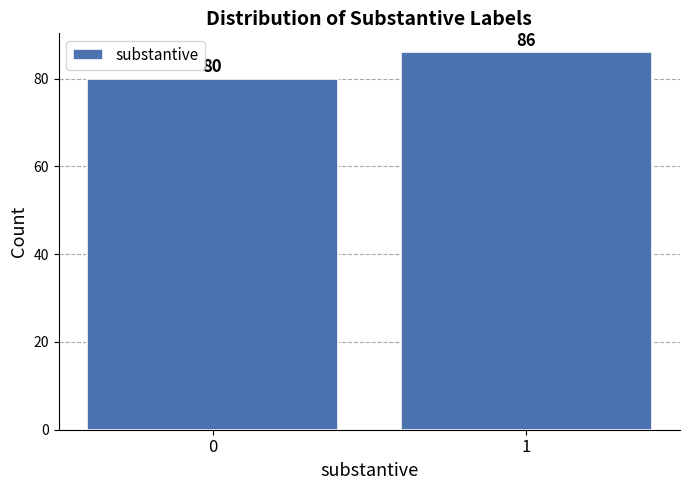

Reading left to right, what are all the values shown in this chart?

0=80	1=86